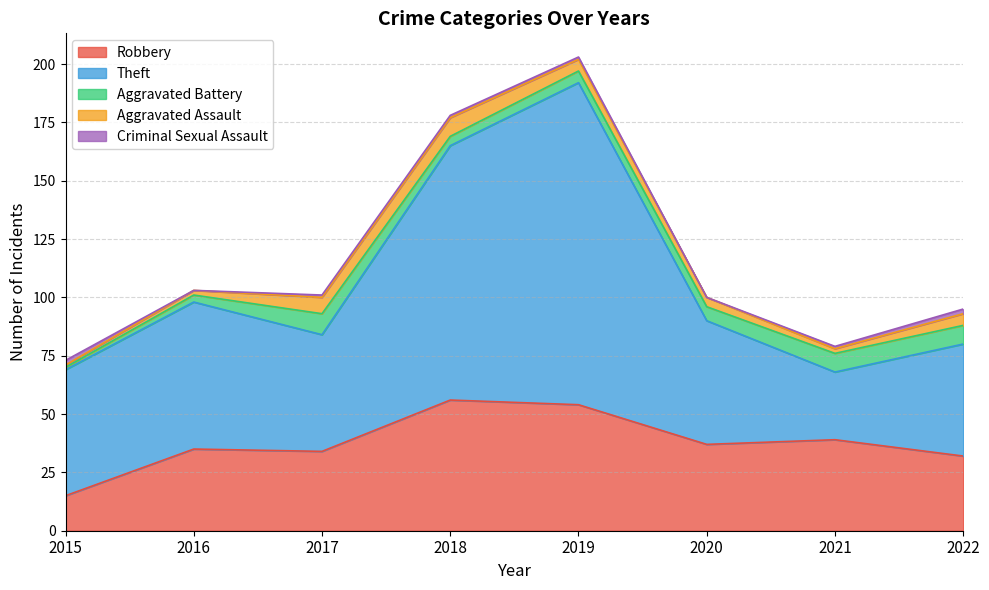

What is the value of the Criminal Sexual Assault point at the 8th from the left?

2